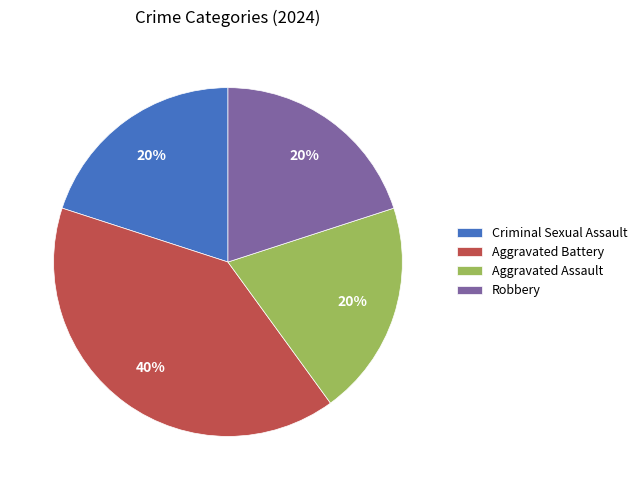

Is there a majority slice in this chart?

No